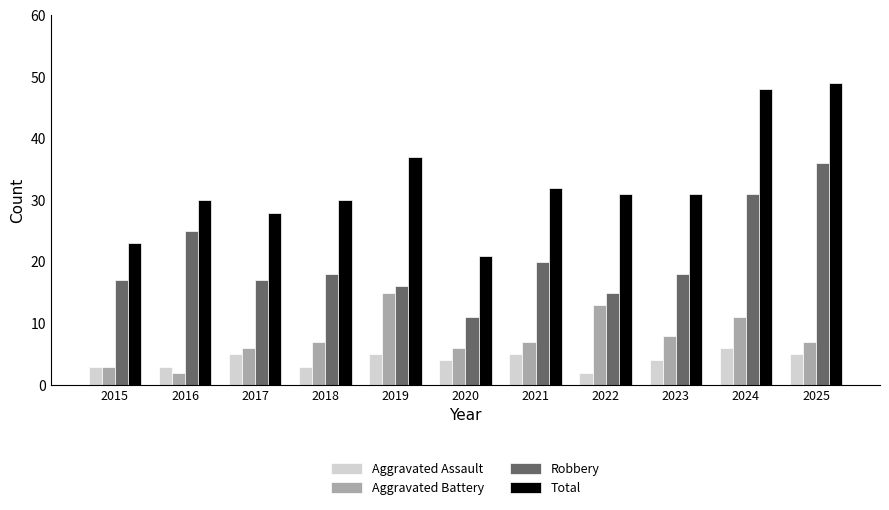

What is the maximum value for Aggravated Assault?

6